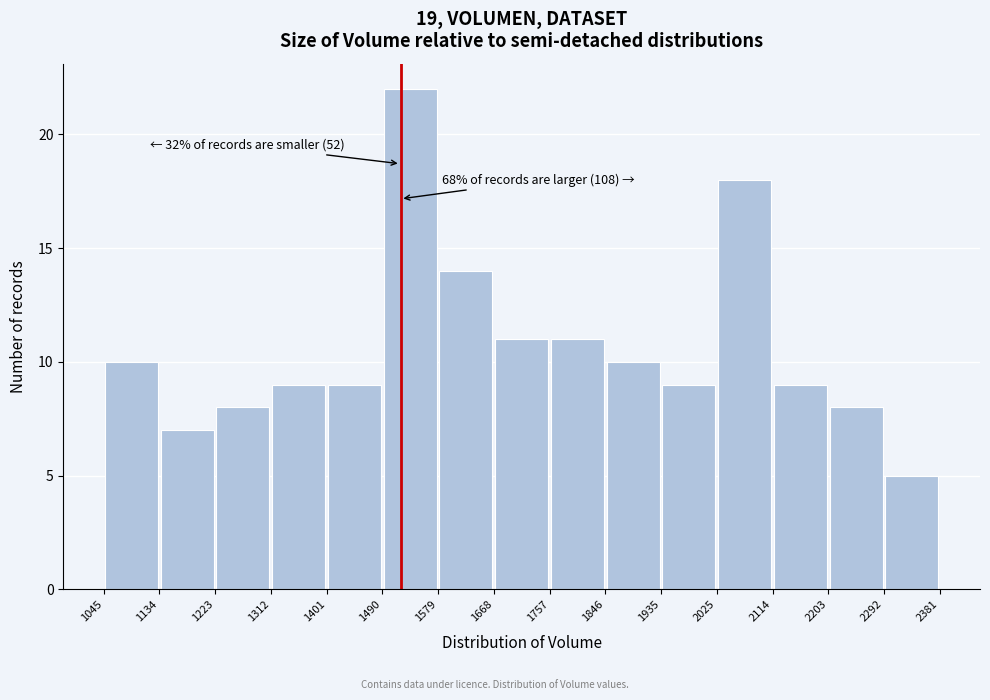

Over which range of the x-axis is the bar tallest?

1490 to 1579